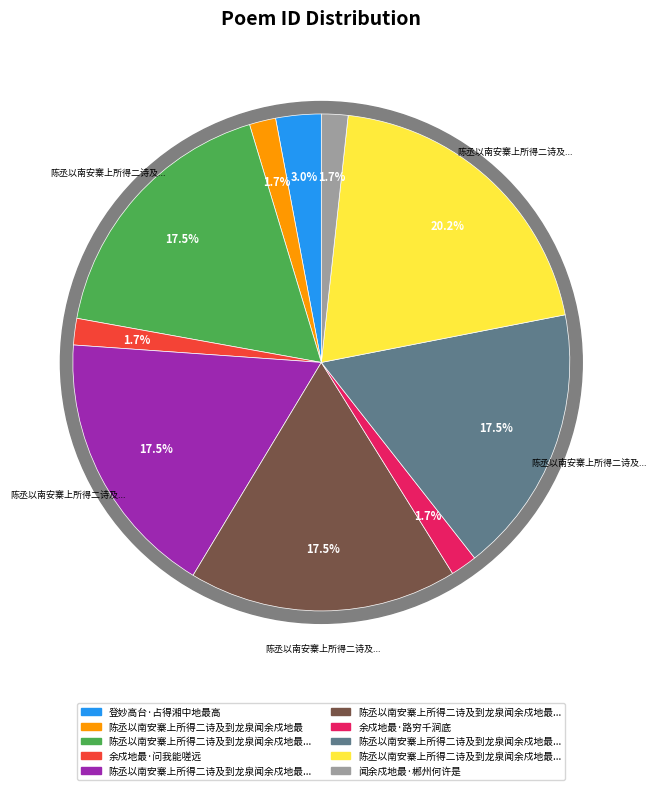

What is the ratio of the value at 登妙高台·占得湘中地最高 to the value at 陈丞以南安寨上所得二诗及到龙泉闻余戍地最?

1.7